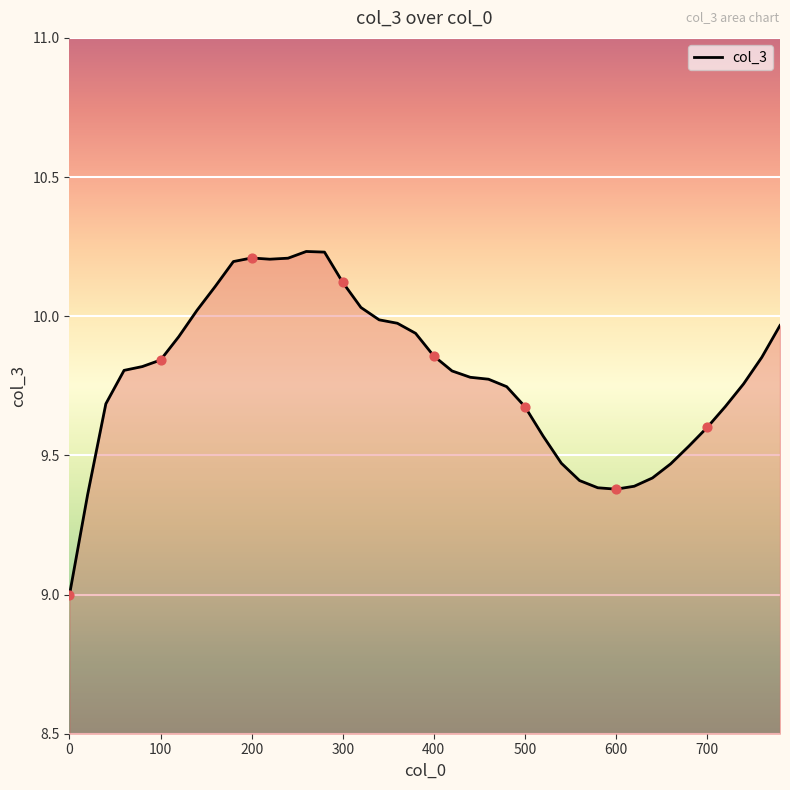

What is the minimum value shown in the chart?

9.0